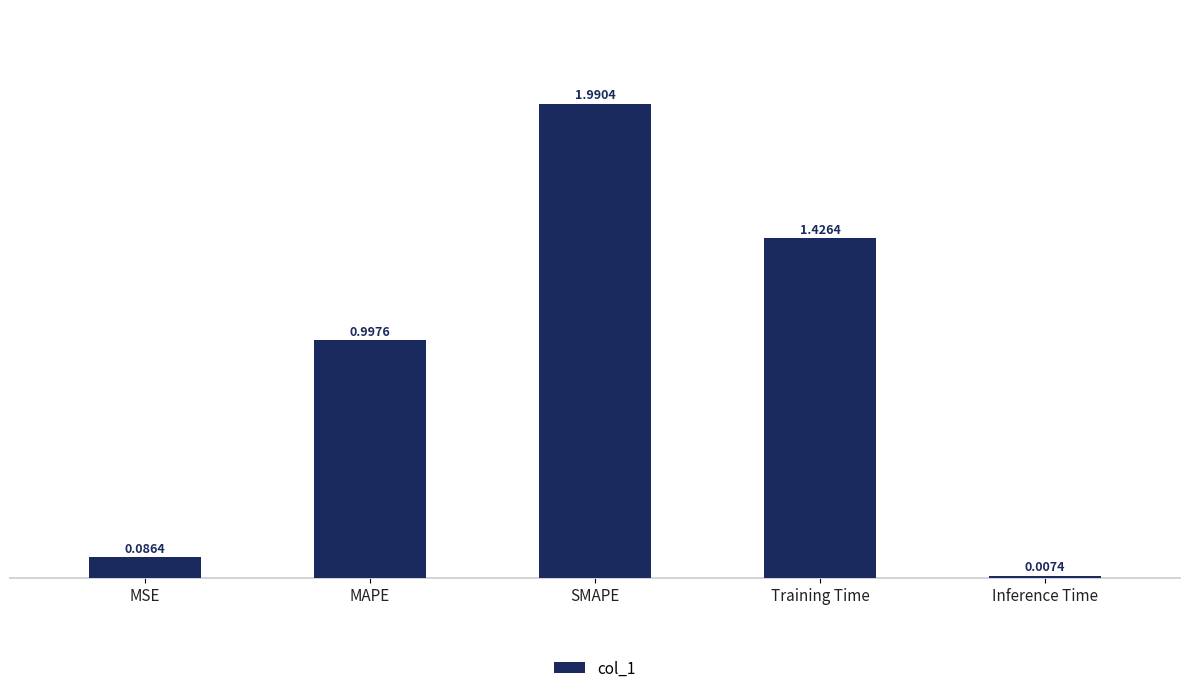

Where is the data nearest to the value 0?

Inference Time